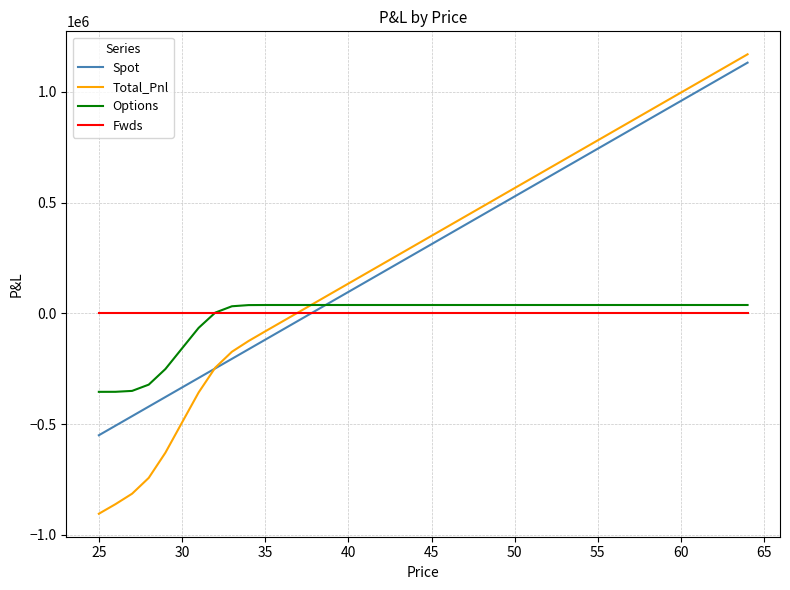

After their last crossing, which series has the higher values: Total_Pnl or Fwds?

Total_Pnl